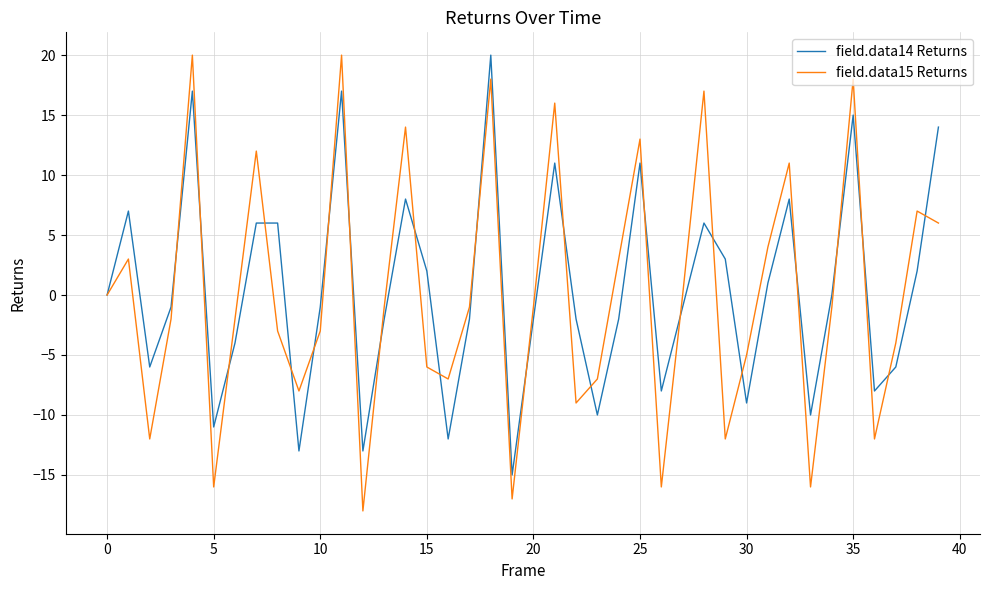

What is the greatest value displayed?

20